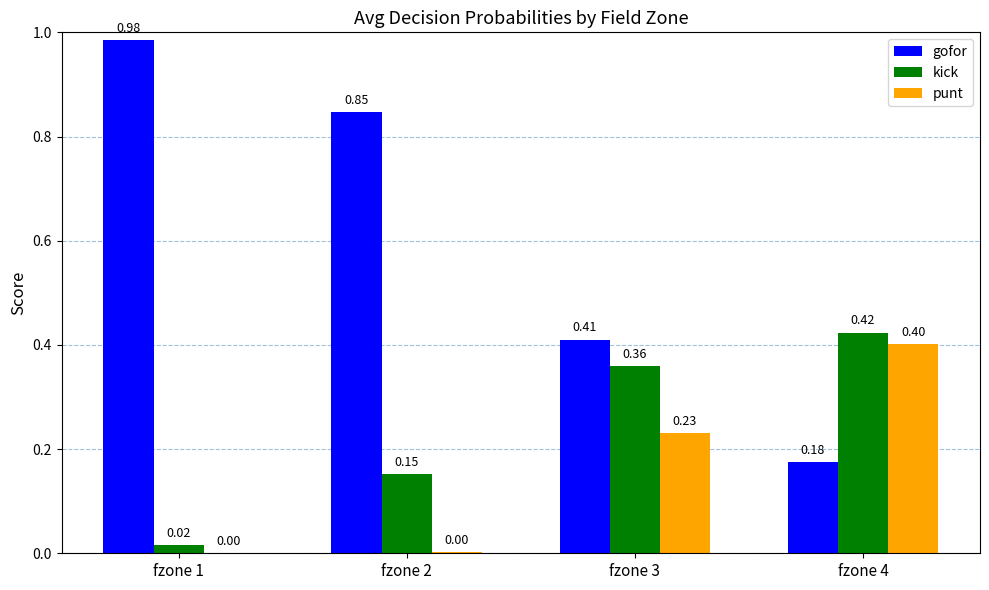

What is the sum of the gofor values at fzone 1 and fzone 3?

1.4